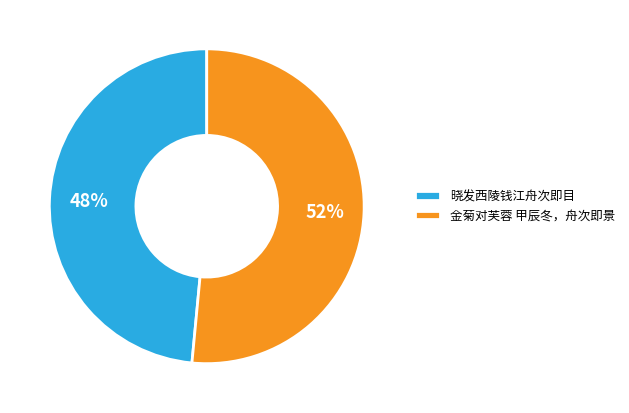

To the nearest percent, what is the combined percentage of 晓发西陵钱江舟次即目 and 金菊对芙蓉 甲辰冬，舟次即景?

100%